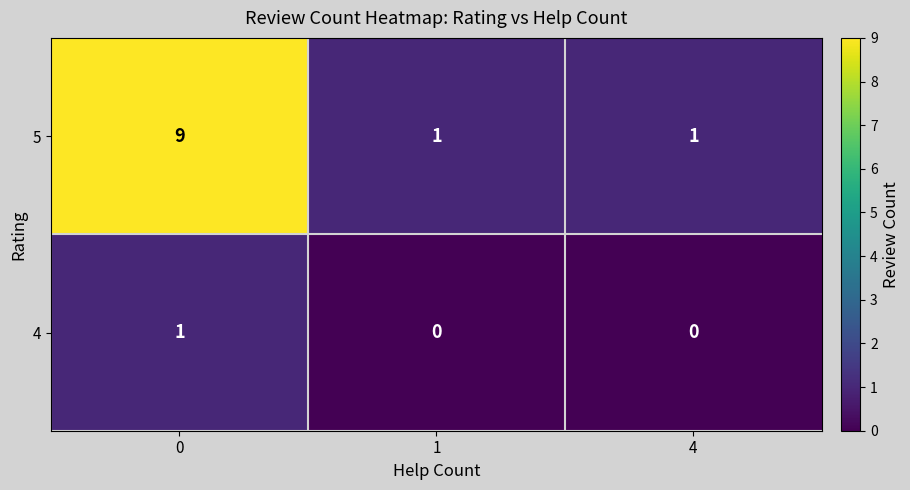

Reading left to right, list all the values displayed in this chart.

5: 9	1	1
4: 1	0	0